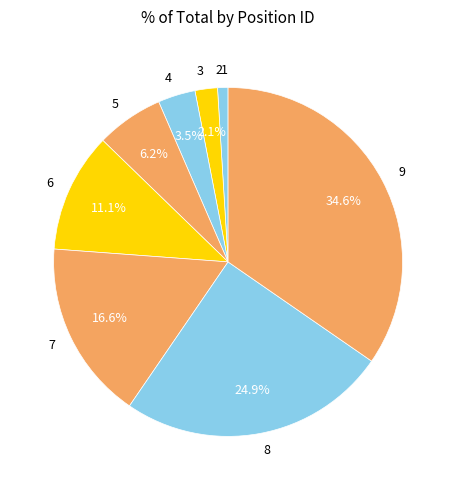

Which slice is the largest?

9